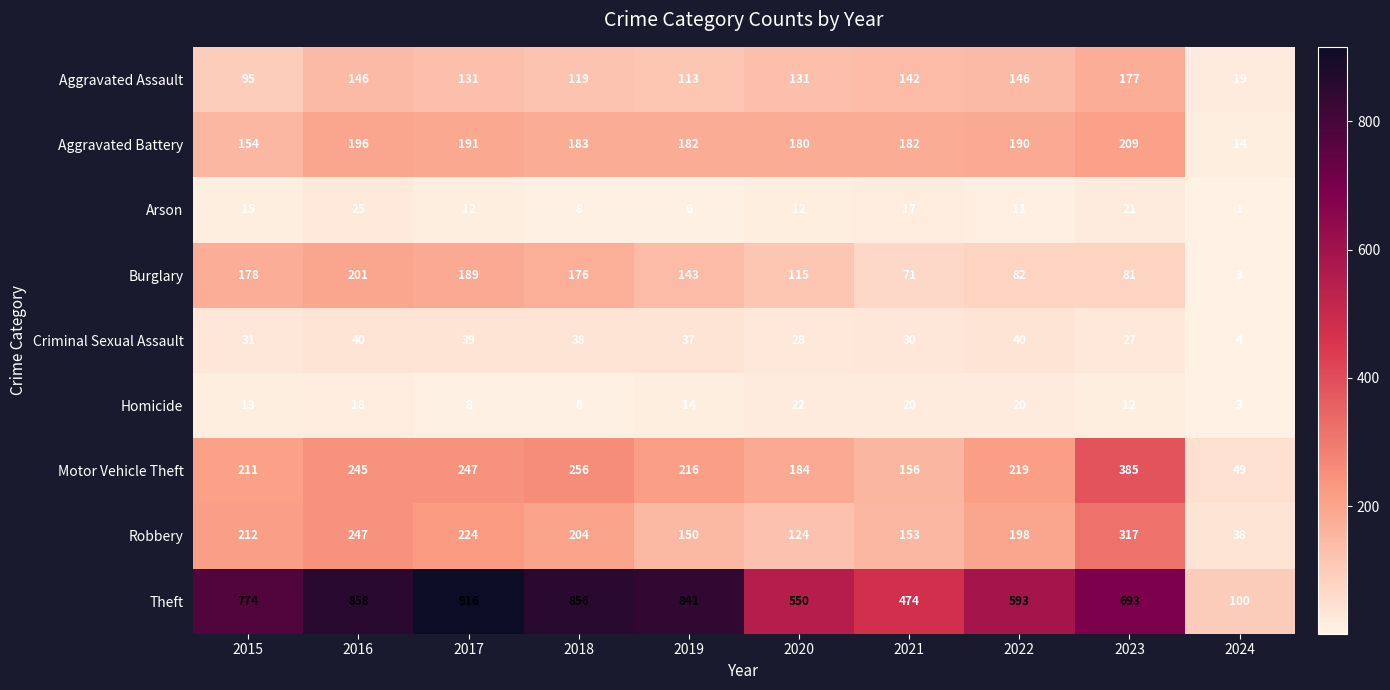

The Burglary series shows 189 at 2017. True or false?

True